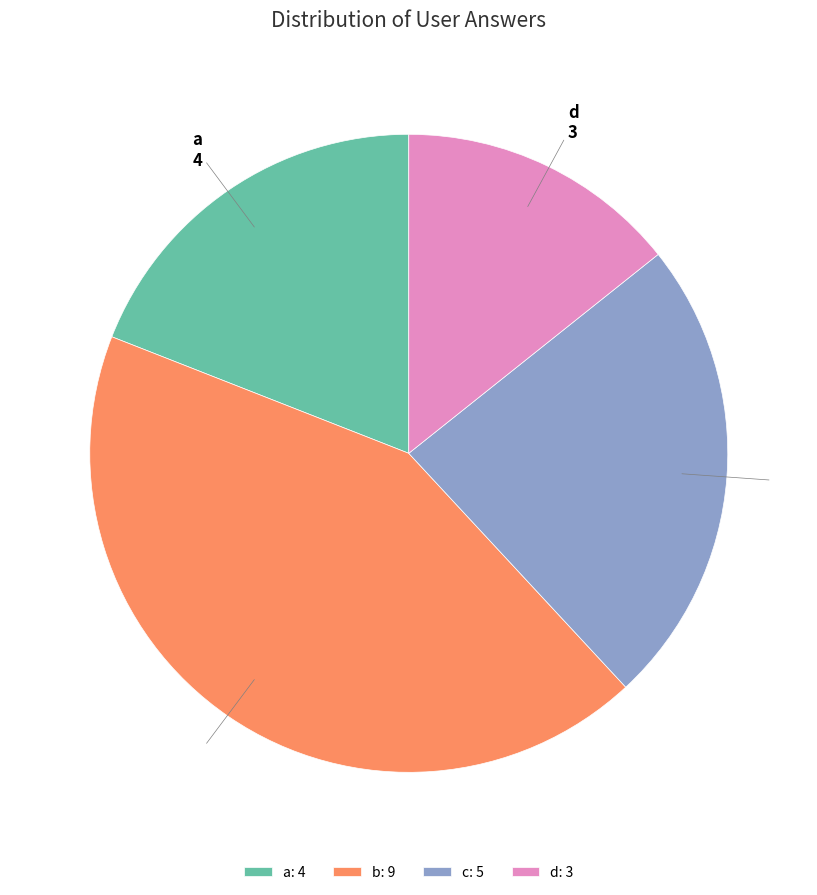

How many segments does this pie chart have?

4